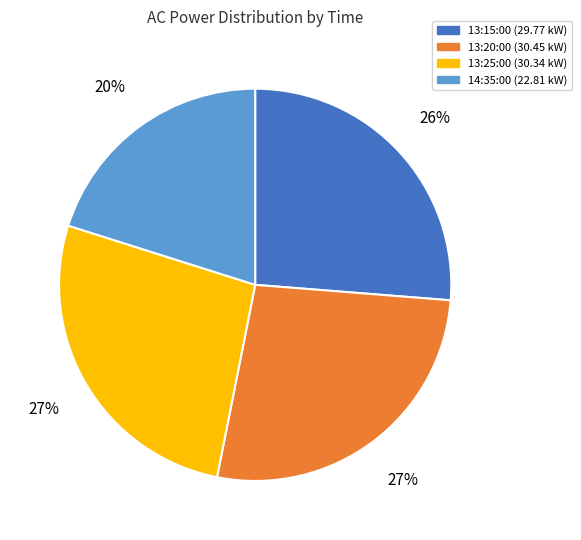

Is the sum of 13:25:00 and 14:35:00 greater than half?

No